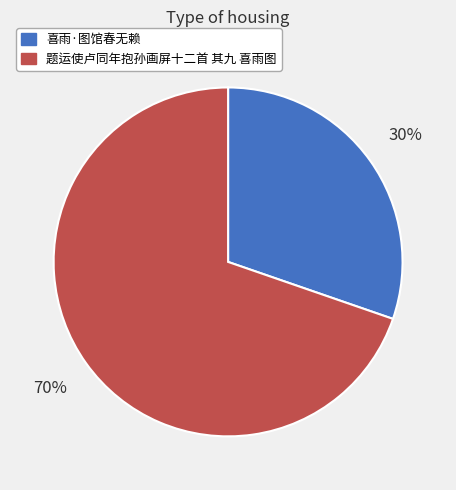

Which has a higher value, 题运使卢同年抱孙画屏十二首 其九 喜雨图 or 喜雨·图馆春无赖?

题运使卢同年抱孙画屏十二首 其九 喜雨图